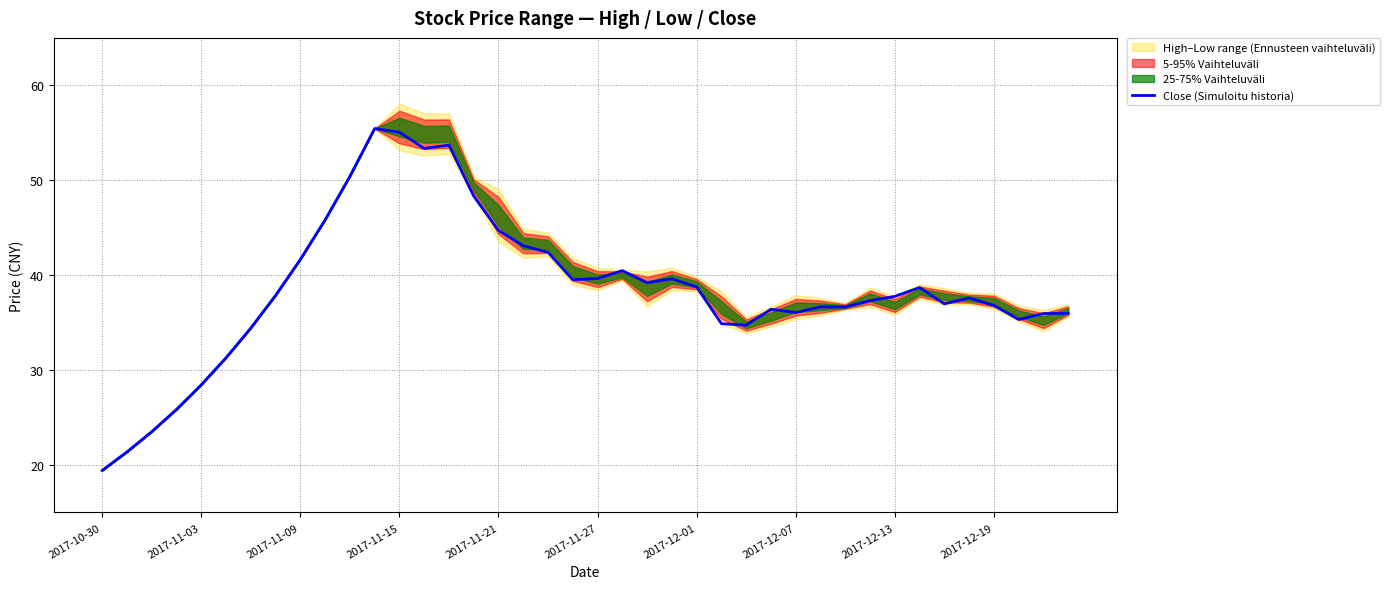

How many lines are shown in the chart?

1